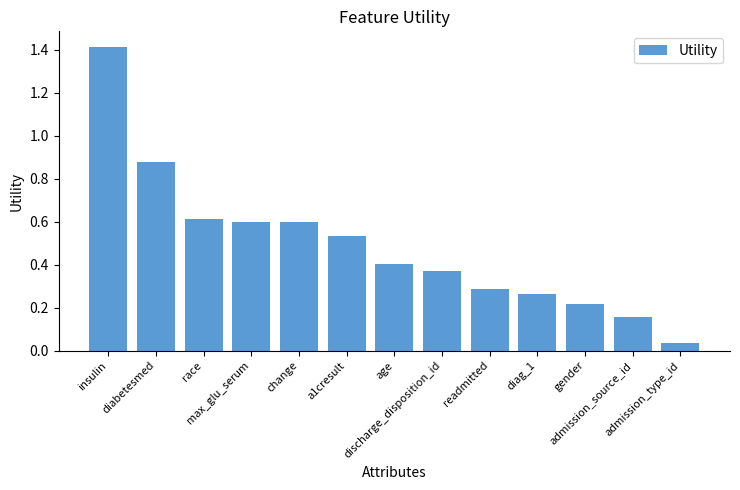

What is the greatest value displayed?

1.4